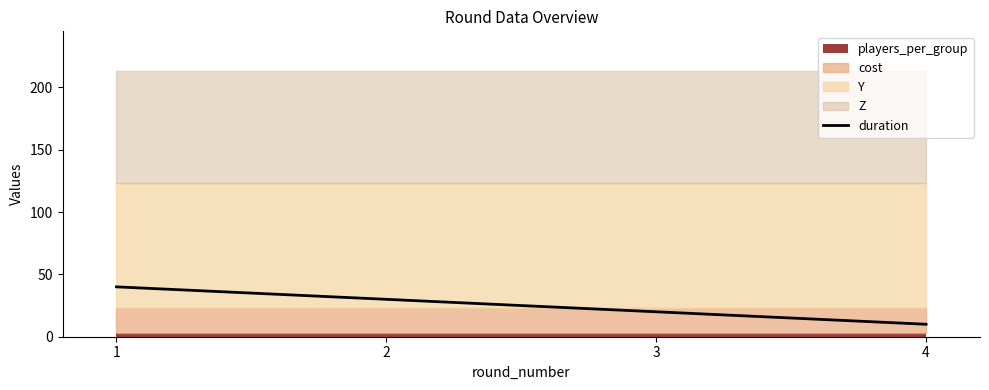

What is the average value?

25